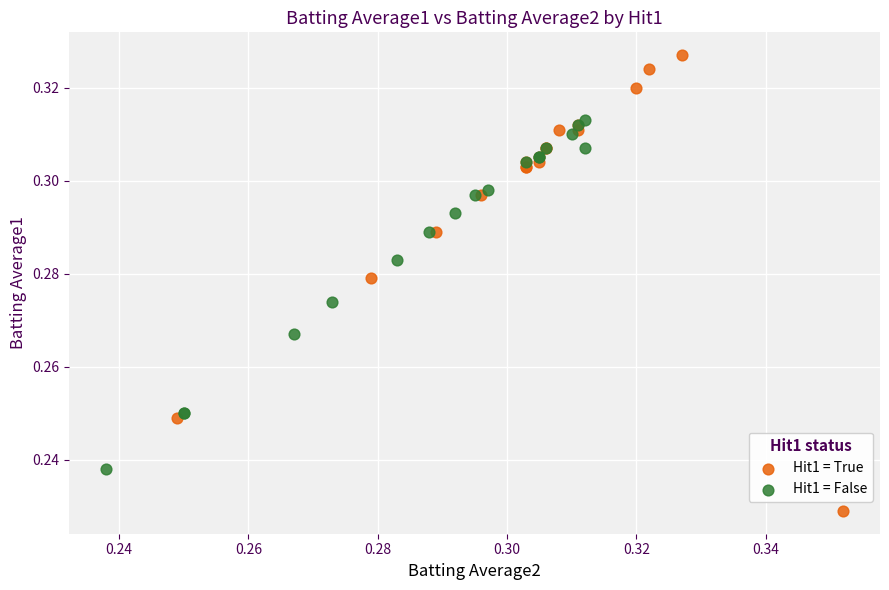

What are all the series names shown in the legend?

Hit1 = True, Hit1 = False